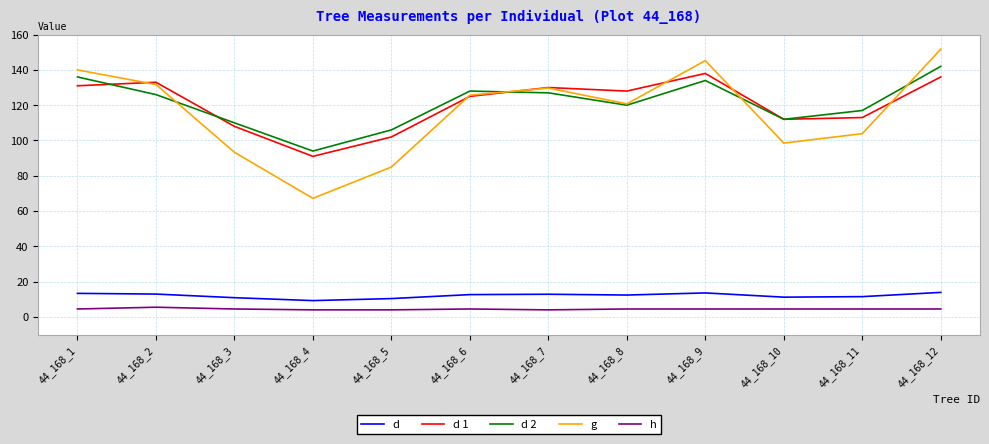

True or false: h has more than 1 interior local peaks.

True